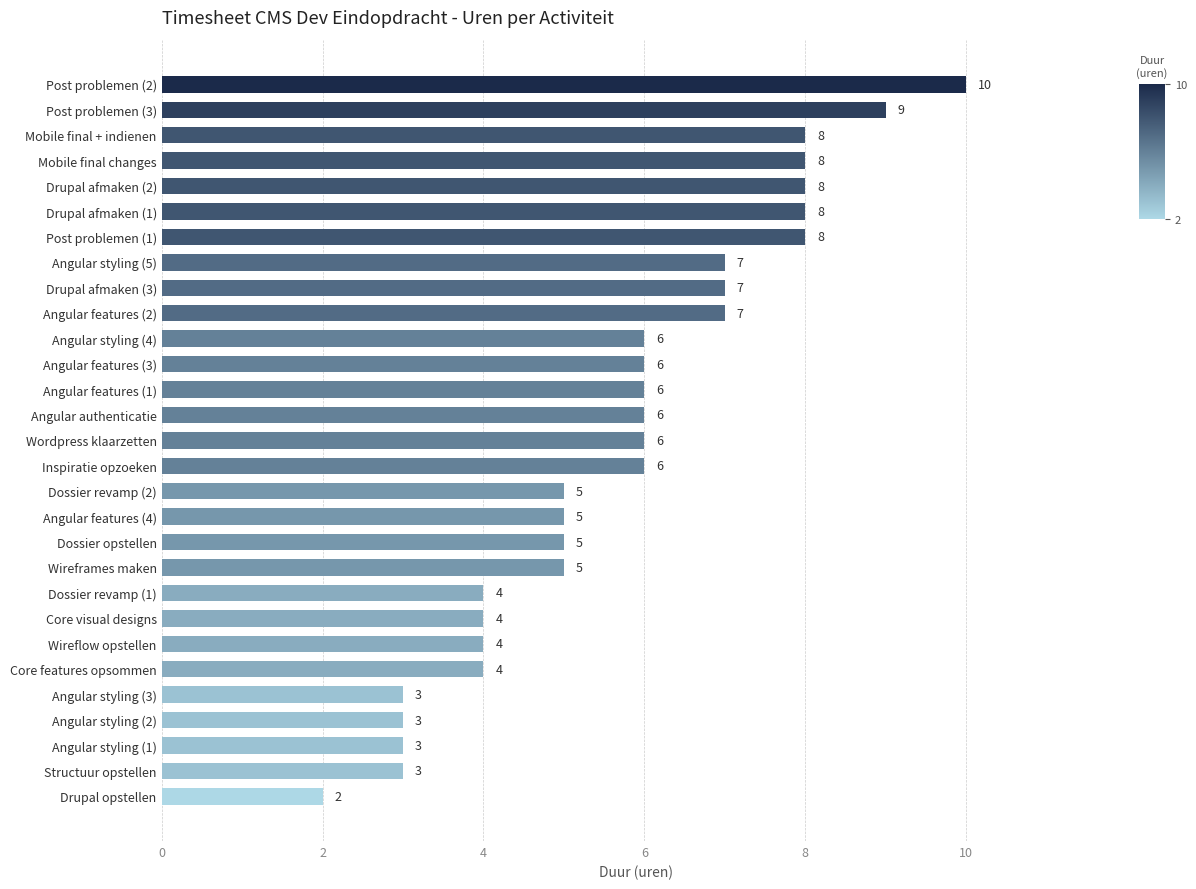

What value does the data have at Angular features (1)?

6